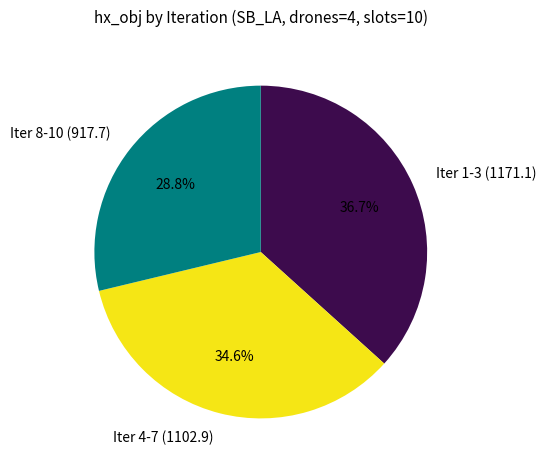

How many slices are in this pie chart?

3